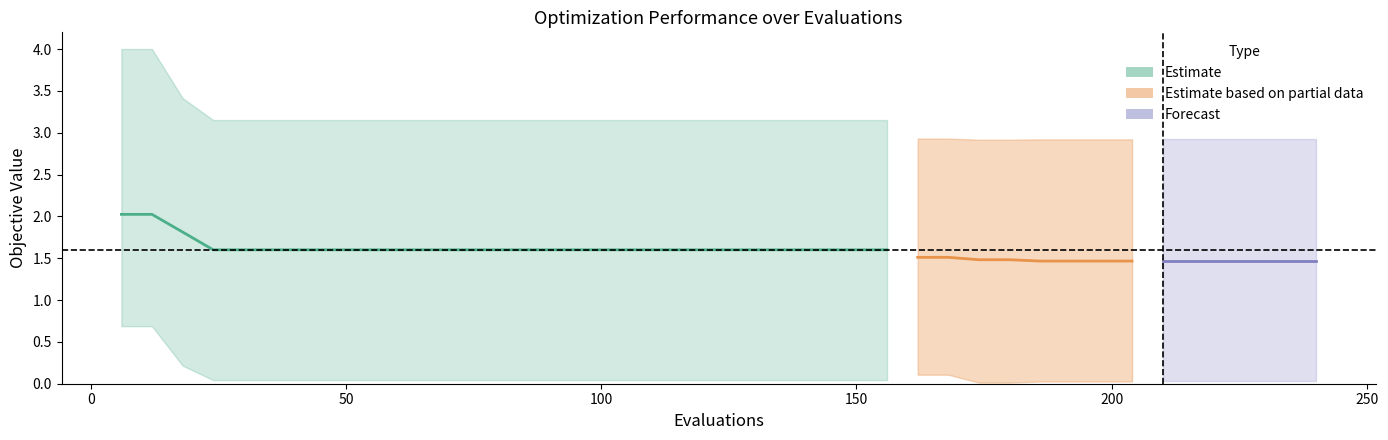

At which label is best closest to 0?

174